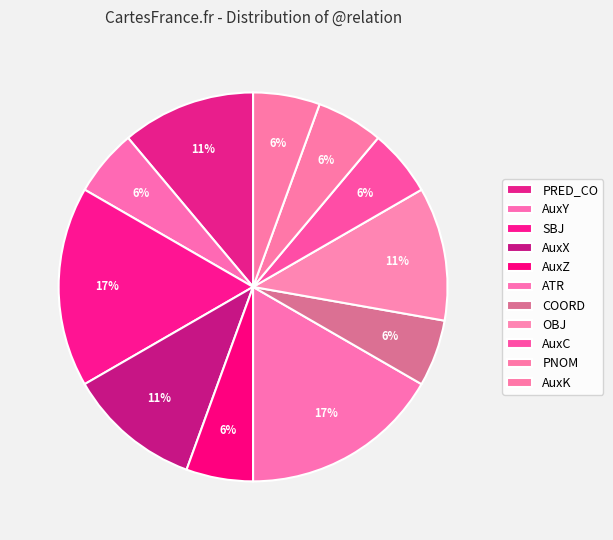

True or false: AuxZ accounts for 13% of the total.

False